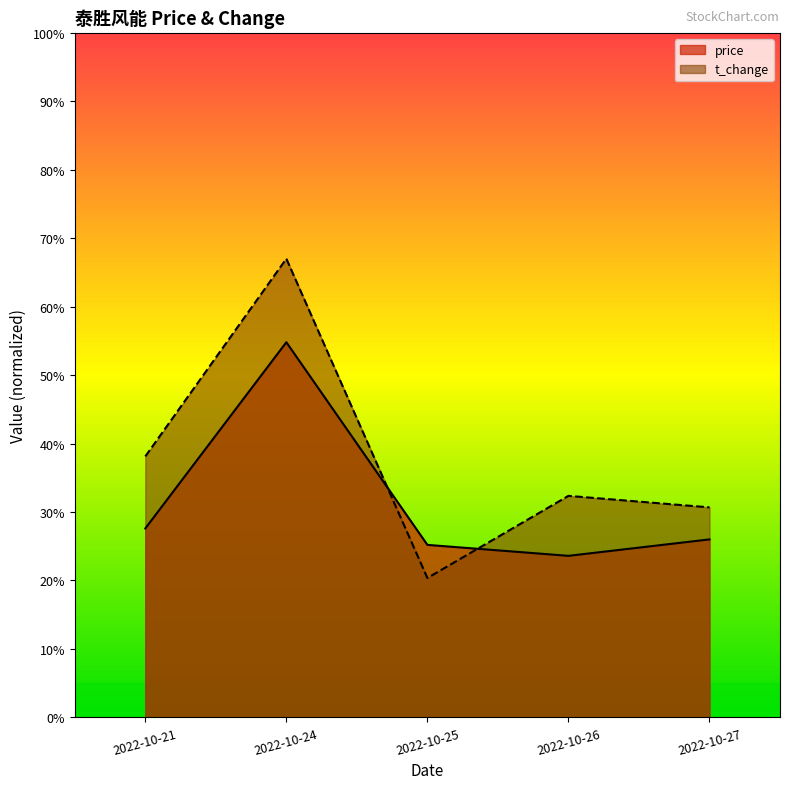

At which category is the sum across all series the highest?

2022-10-24